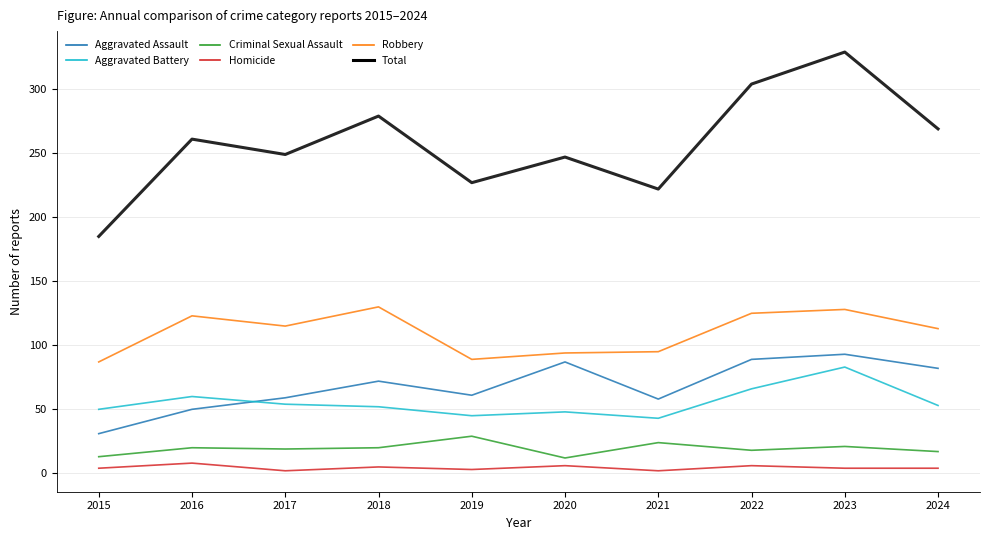

What is the difference between the Total values at 2023 and 2024?

60